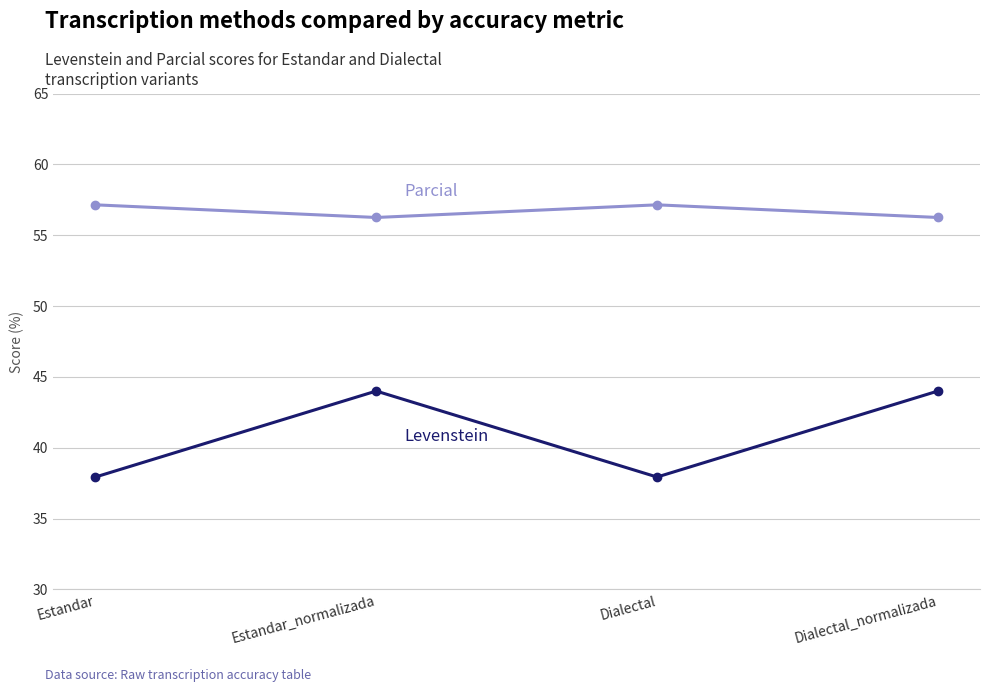

How many categories are shown in the chart?

4